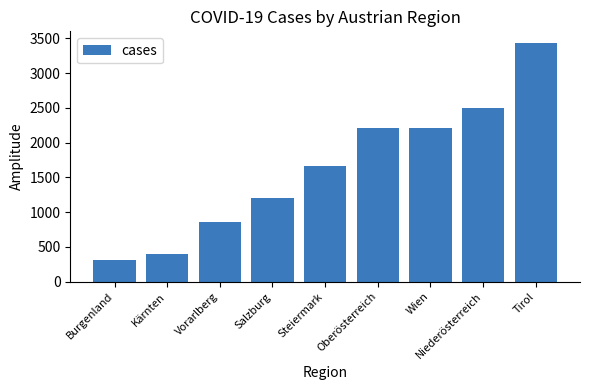

True or false: the data shows 397 at Kärnten.

True